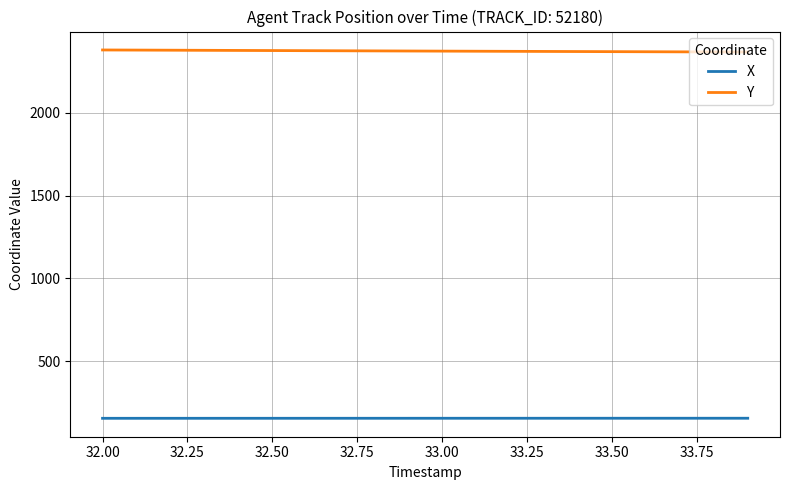

True or false: Y and X intersect in this chart.

False